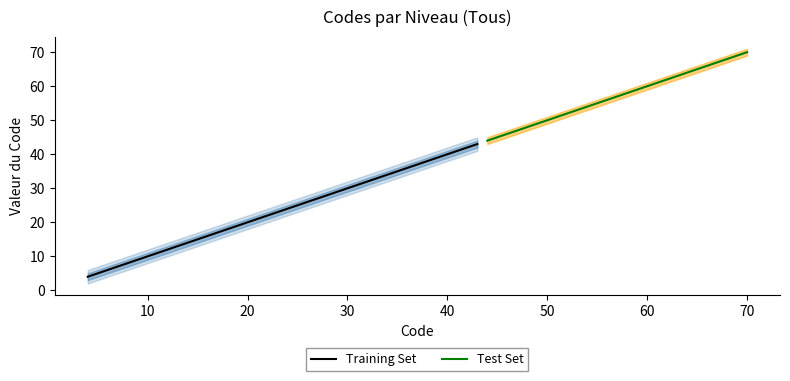

The value of Training Set at 10 is 6. True or false?

False